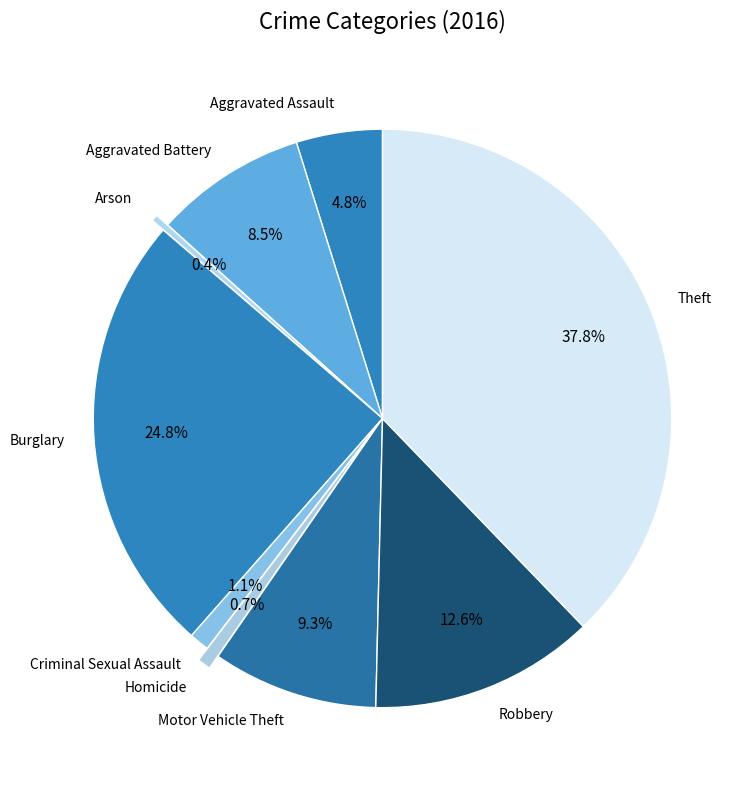

To the nearest percent, what percentage of the pie is Motor Vehicle Theft?

9%